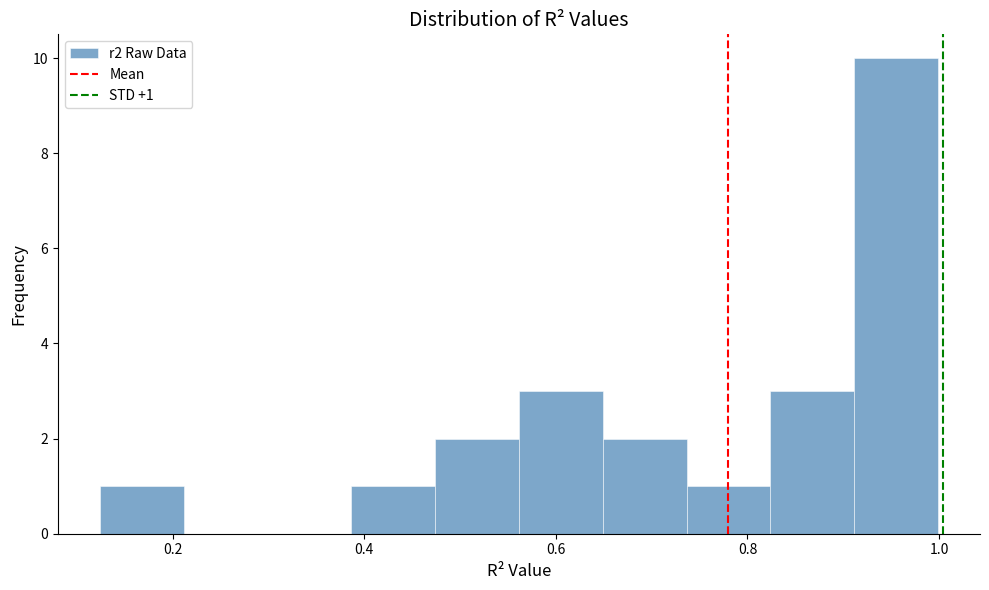

Which range on the x-axis has the tallest bar?

0.92 to 1.00